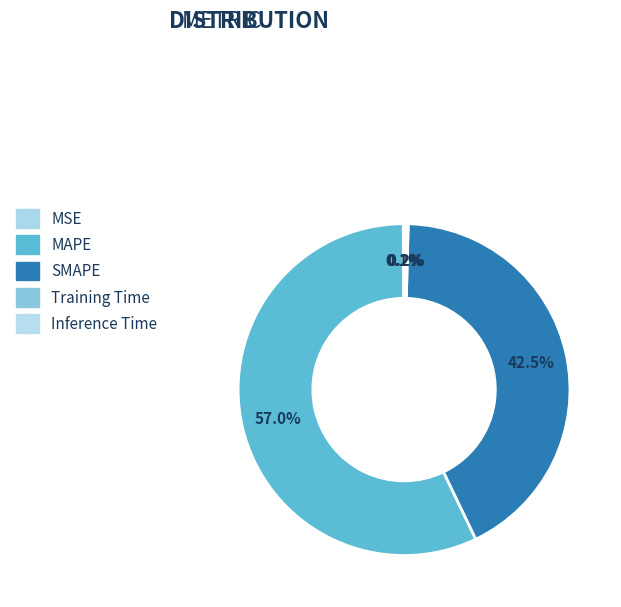

The MSE slice represents 15% of the pie. True or false?

False